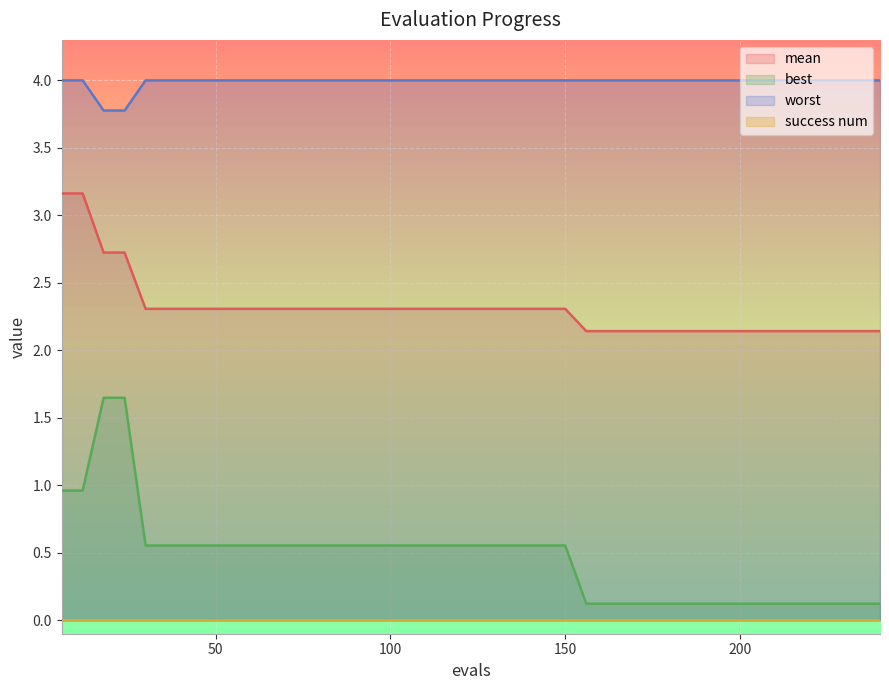

What is the difference between the maximum and second lowest values in the best series?

1.5